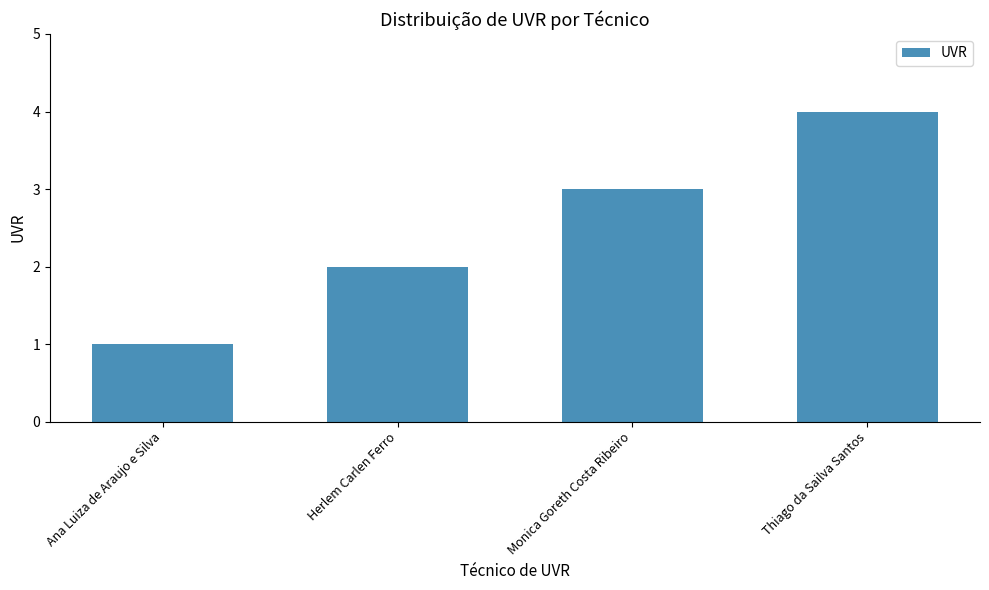

Rank the categories by value from lowest to highest.

Ana Luiza de Araujo e Silva, Herlem Carlen Ferro, Monica Goreth Costa Ribeiro, Thiago da Sailva Santos